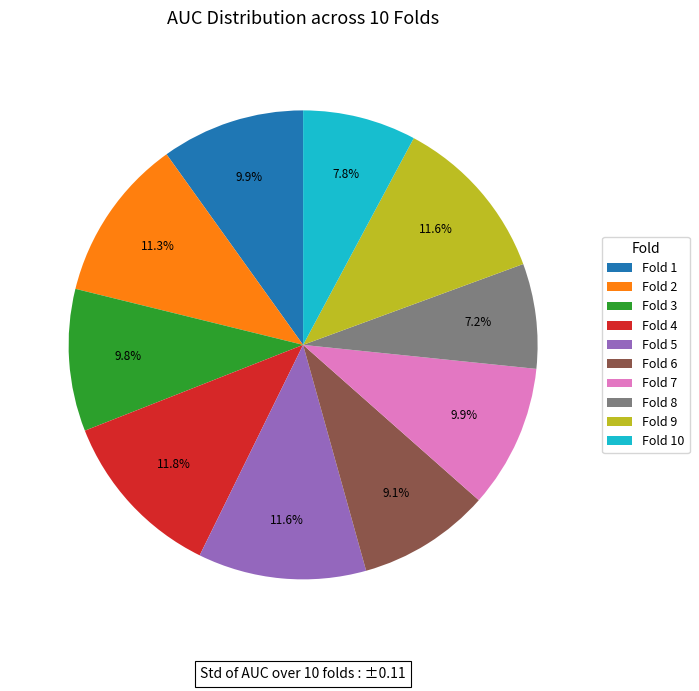

What is the total percentage of Fold 10 and Fold 7?

17.7%